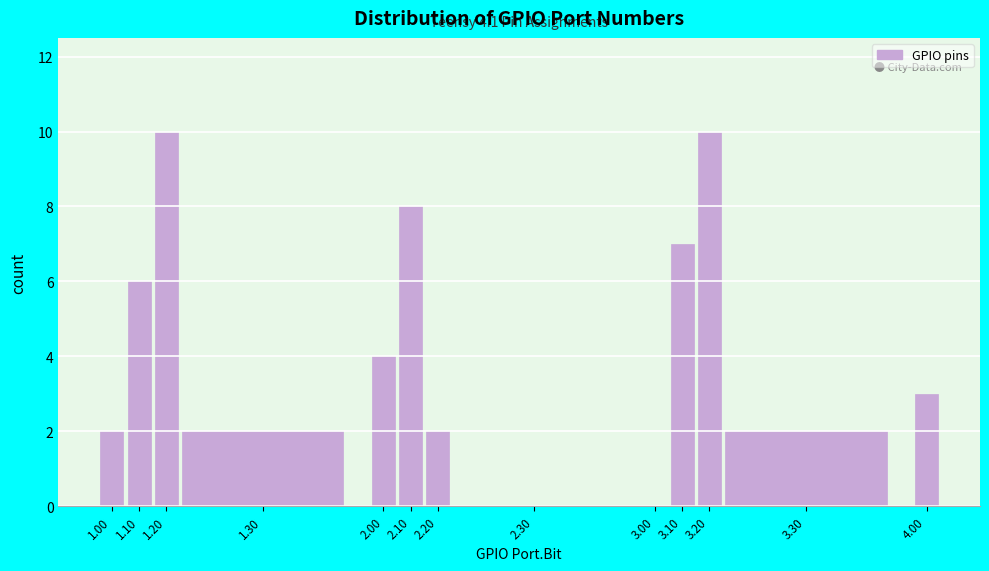

Reading left to right, what are all the values shown in this chart?

1.00=2	1.10=6	1.20=10	1.30=2	2.00=4	2.10=8	2.20=2	2.30=0	3.00=0	3.10=7	3.20=10	3.30=2	4.00=3